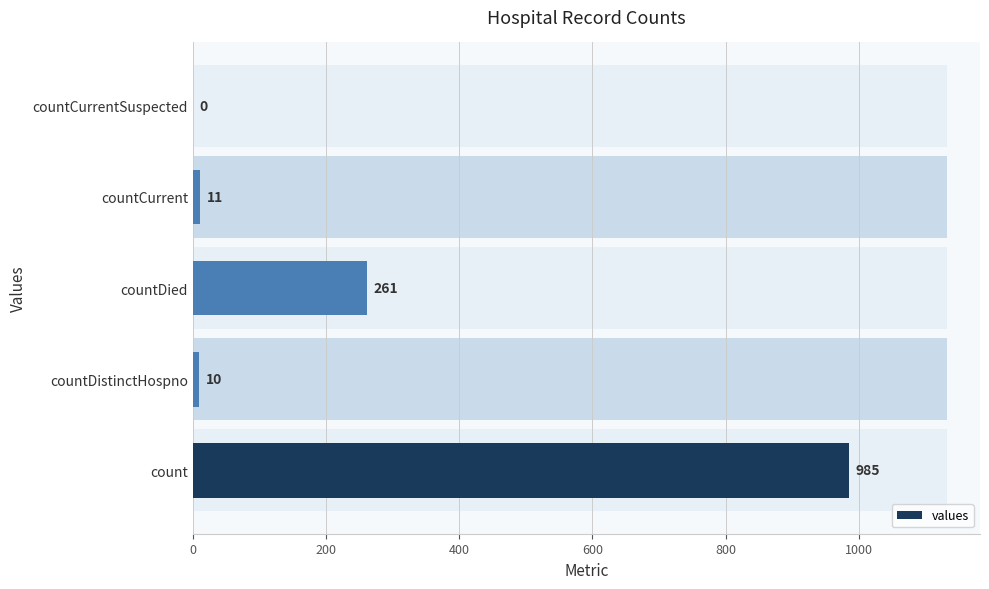

Reading left to right, extract all data points from this chart.

985	10	261	11	0